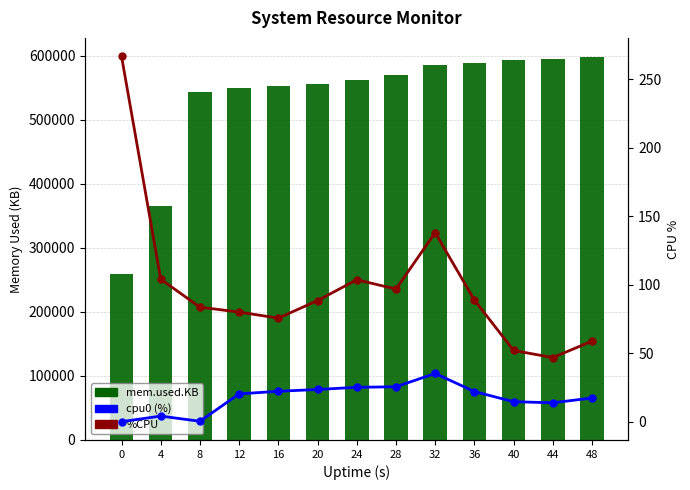

True or false: cpu0 (%) has a value of 0.3 at 8.

True